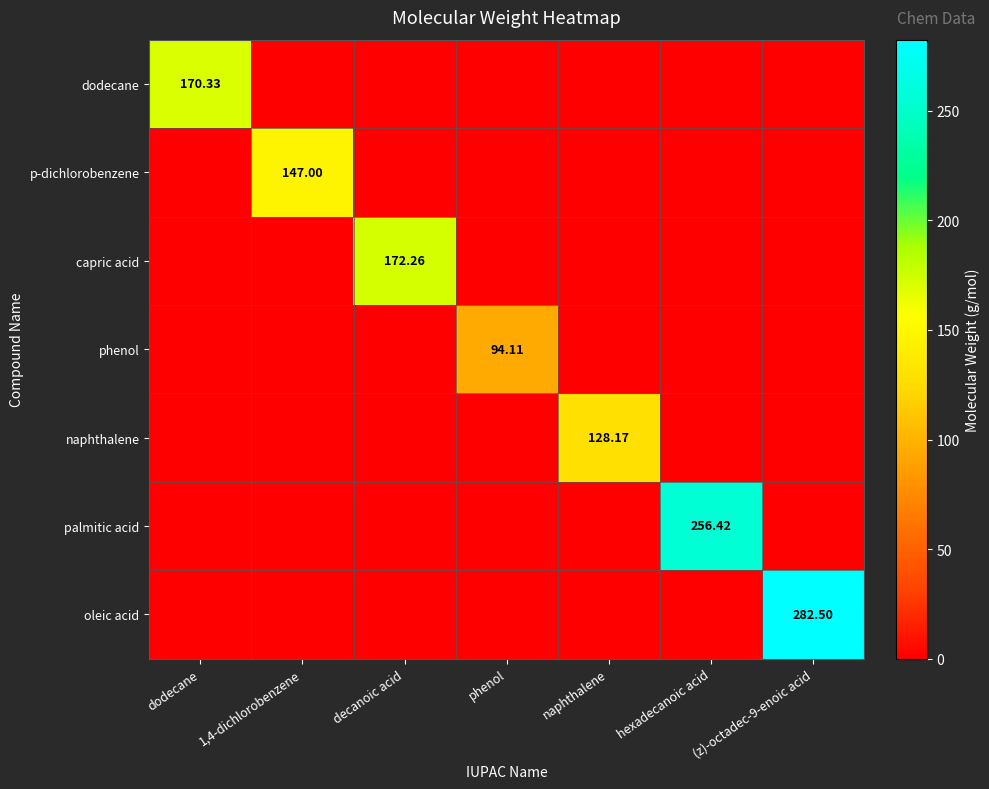

Is the value of phenol at 1,4-dichlorobenzene greater than the value of naphthalene at 1,4-dichlorobenzene?

No